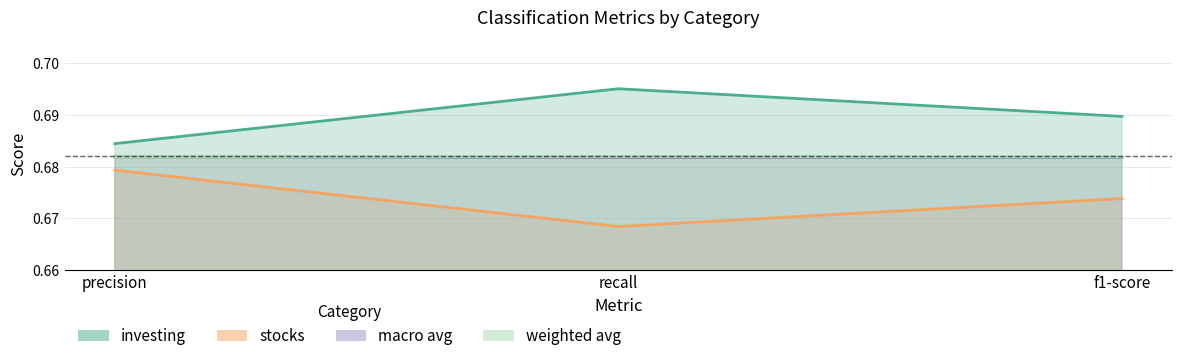

What value does the macro avg series have at f1-score?

0.7